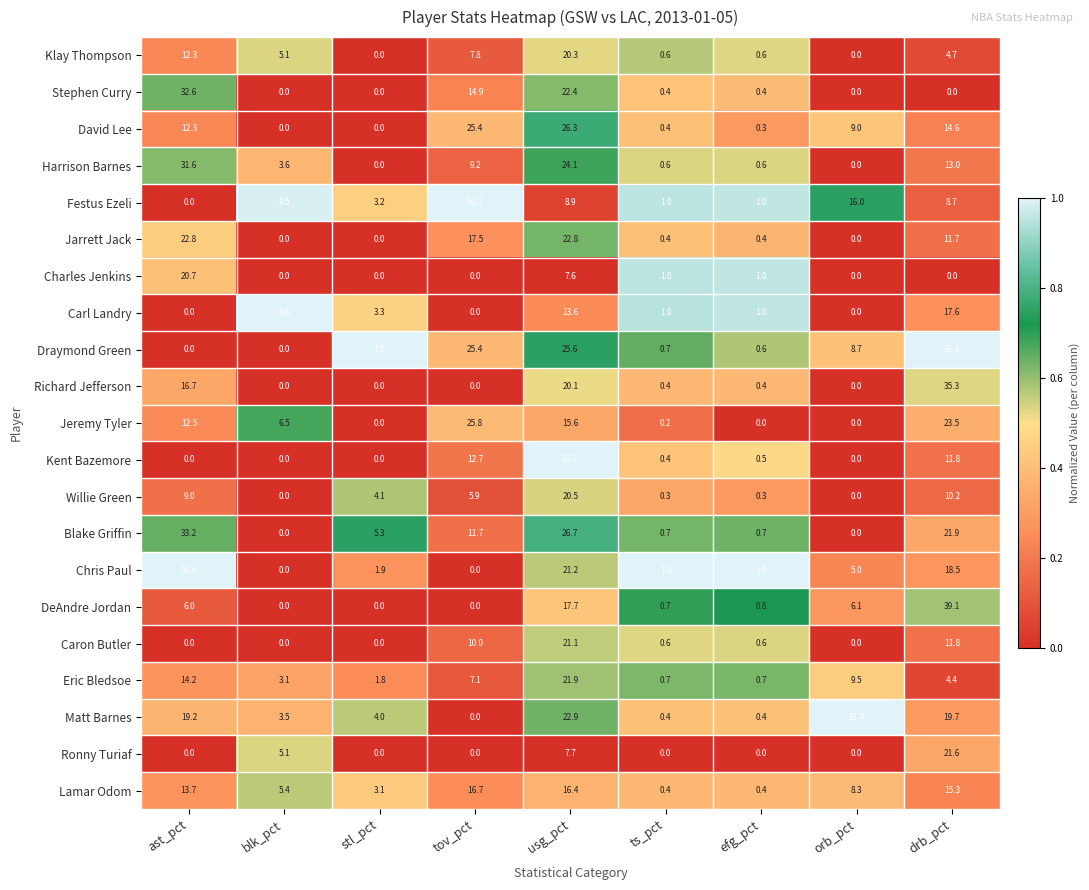

Which category has the highest value across all series?

tov_pct